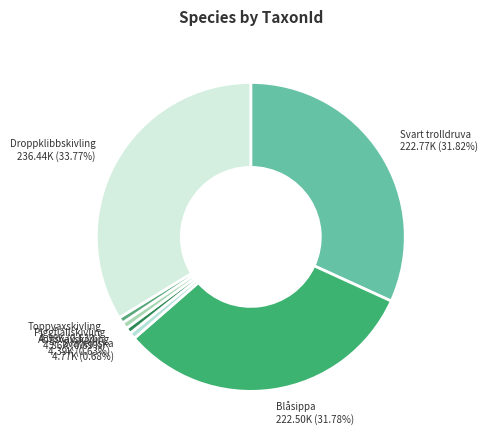

Which has a higher value, Ängsvaxskivling or Svart trolldruva?

Svart trolldruva